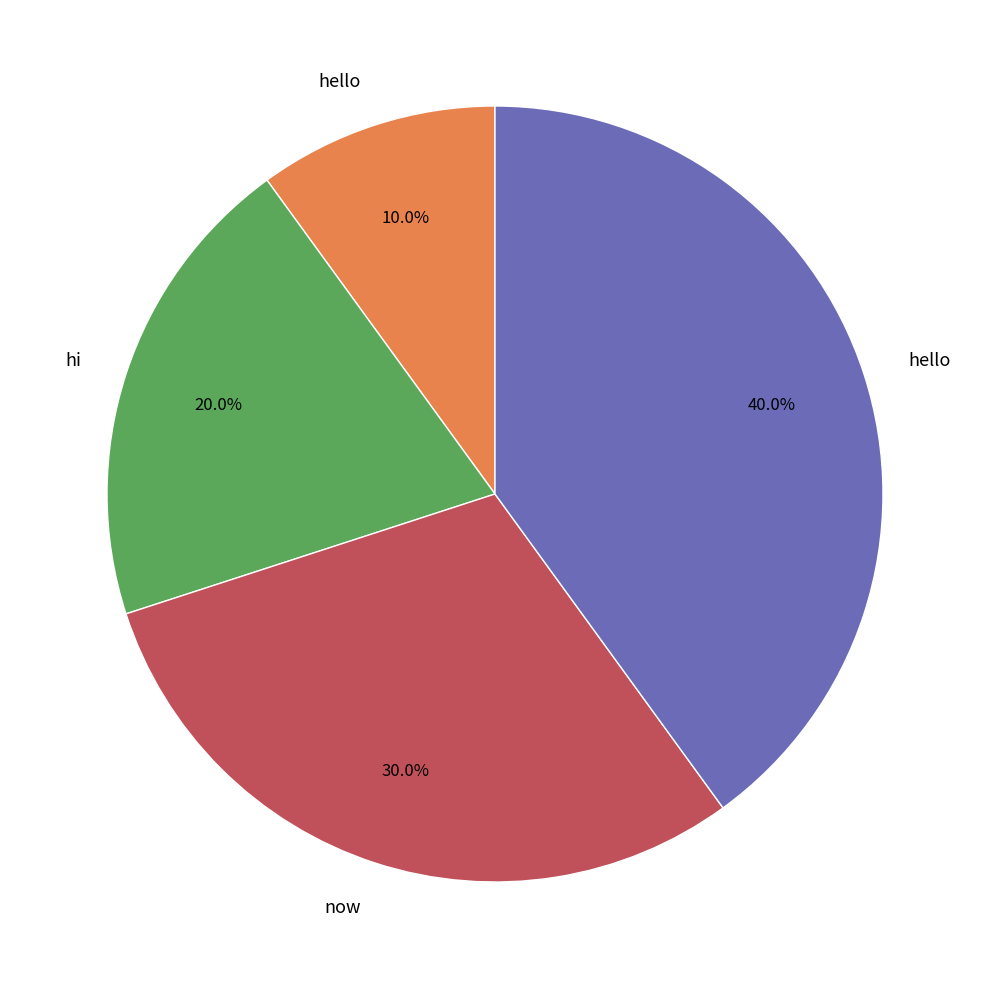

Is there any slice that represents more than half of the pie?

No